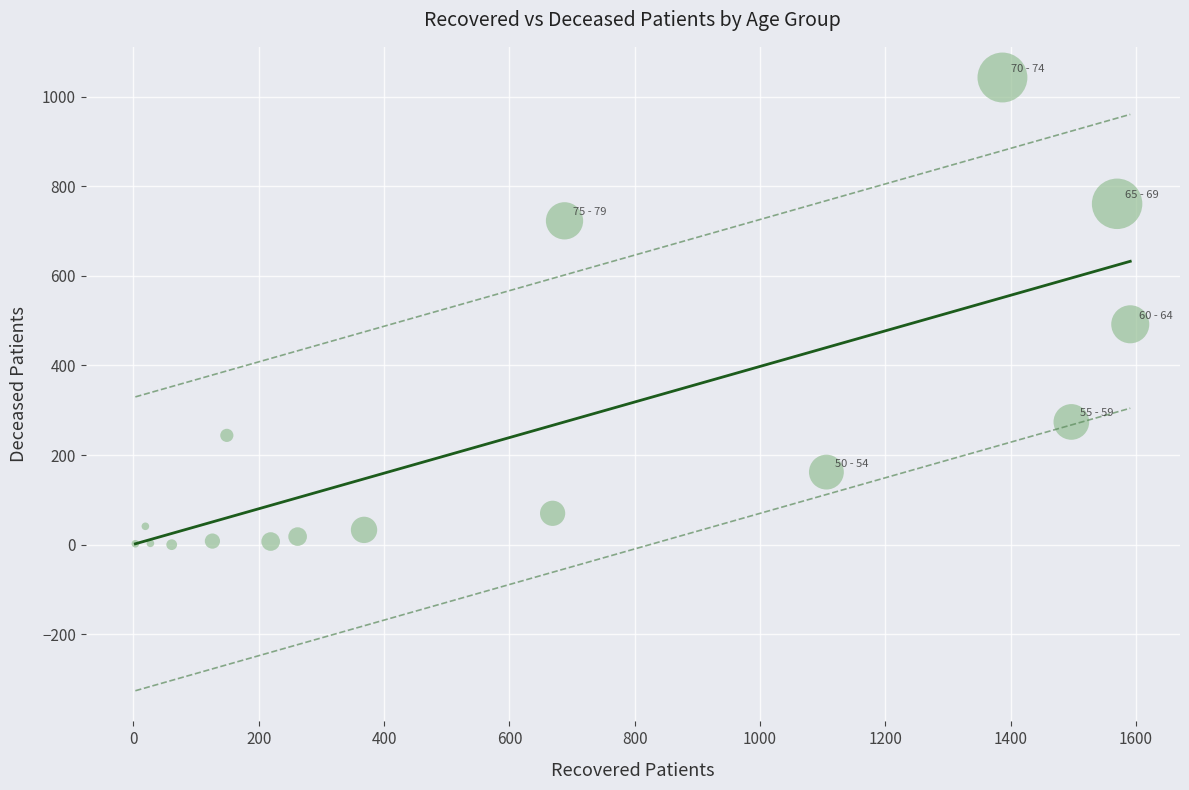

What is the range of X values (max minus min)?

1588